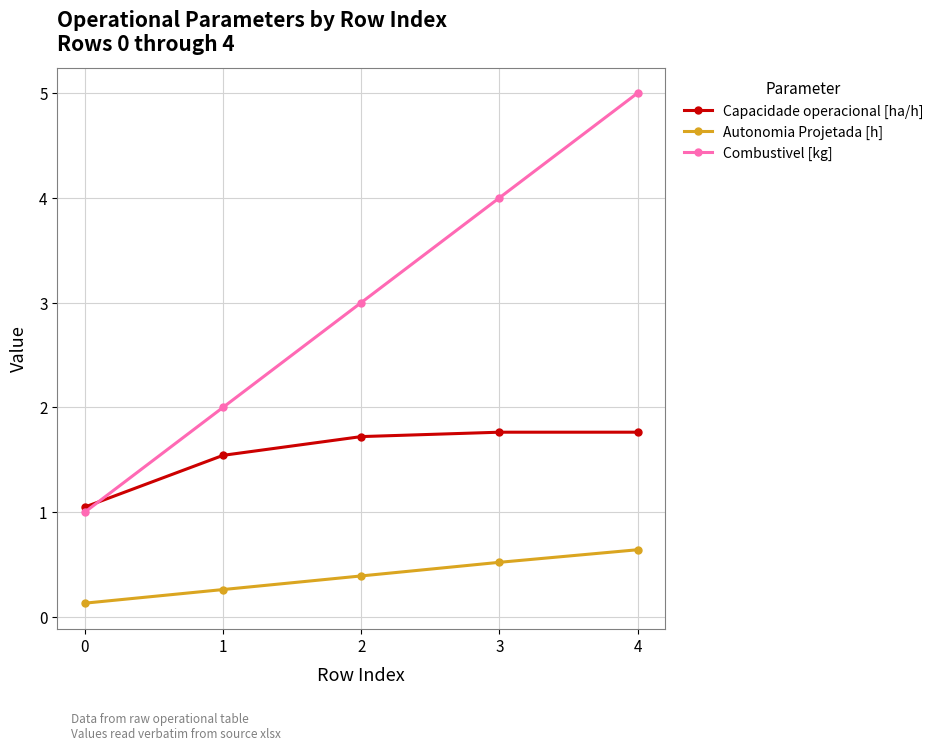

True or false: Capacidade operacional [ha/h] and Combustivel [kg] cross at least once.

True